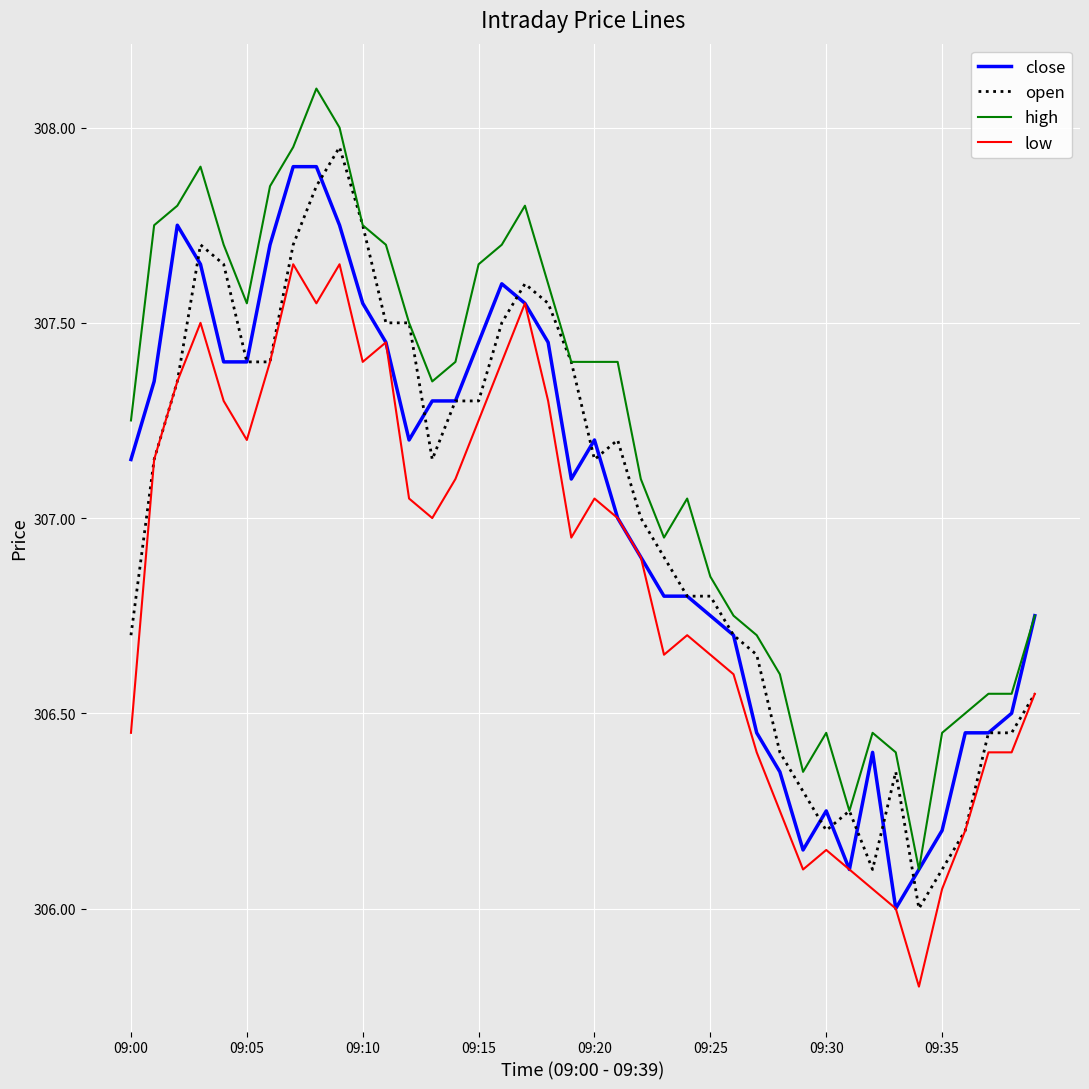

True or false: low and high cross at least once.

False